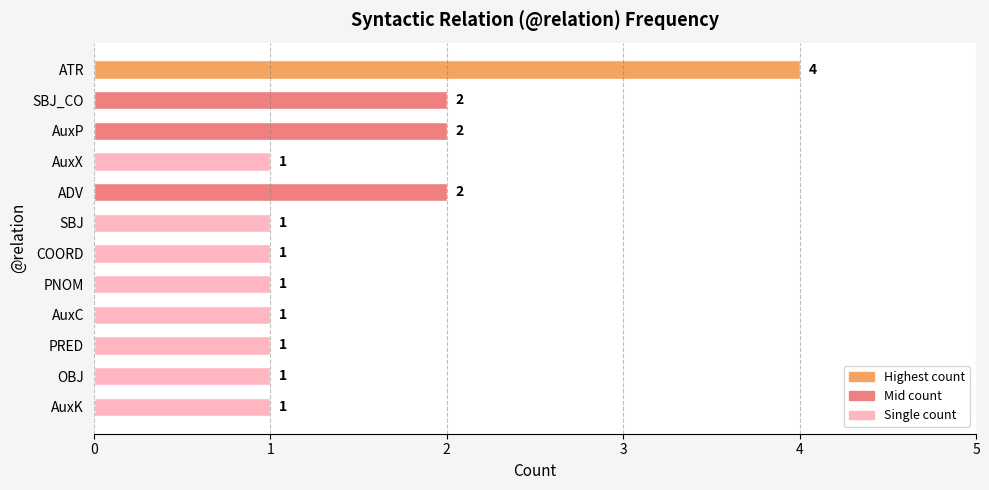

Is it true that the value at COORD is 1?

True